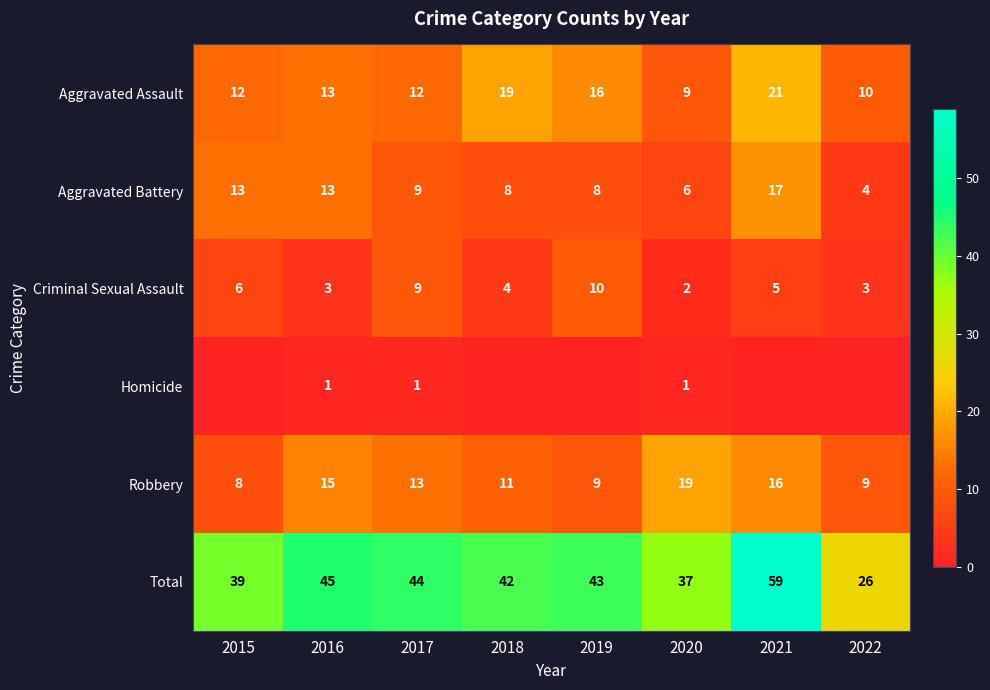

What is the sum of the Total values at 2021 and 2017?

103